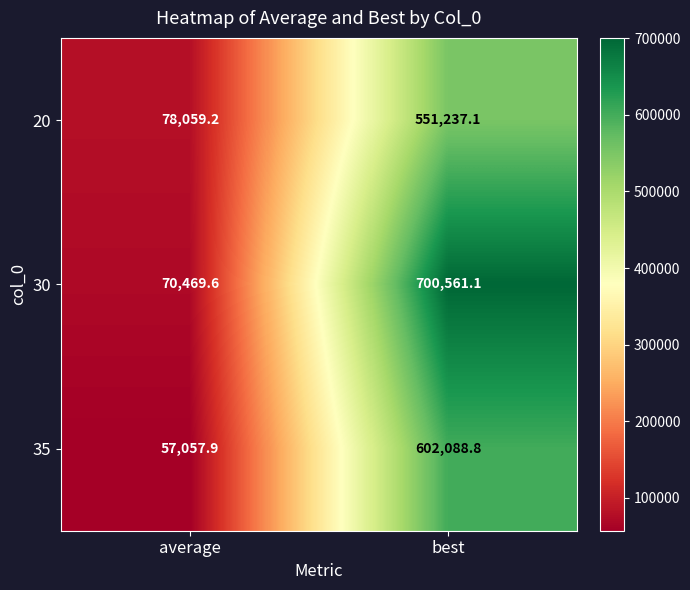

List the series in order of their overall mean, highest first.

30, 35, 20